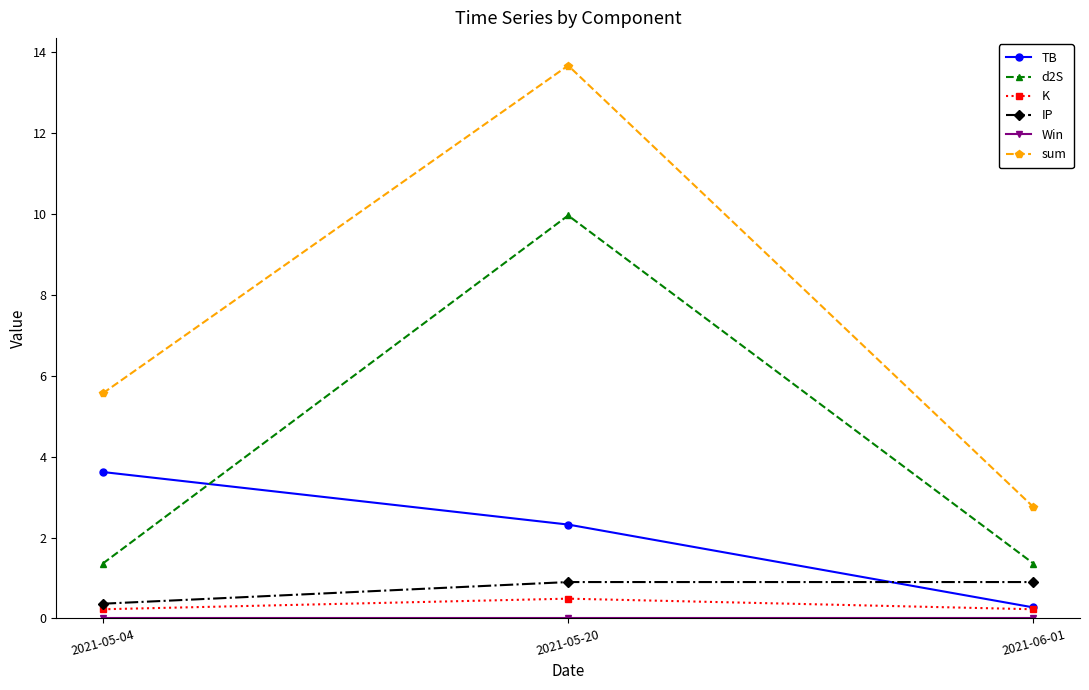

Which series has the largest range (max minus min)?

sum